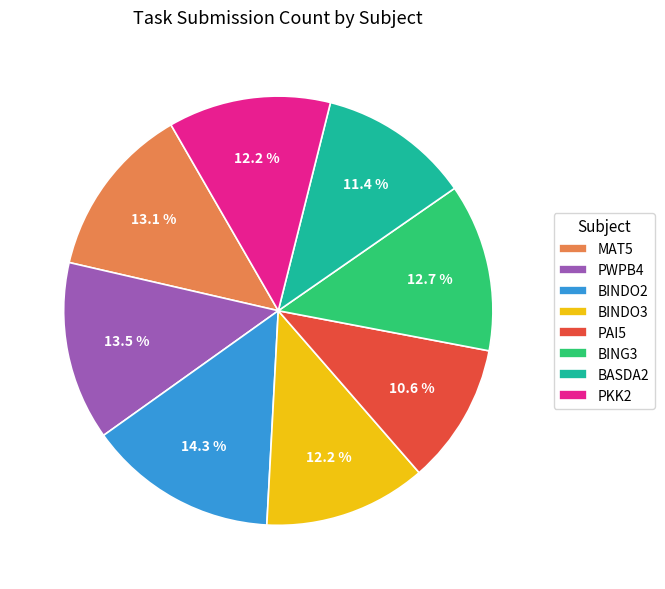

To the nearest percent, what is the average slice percentage?

12%